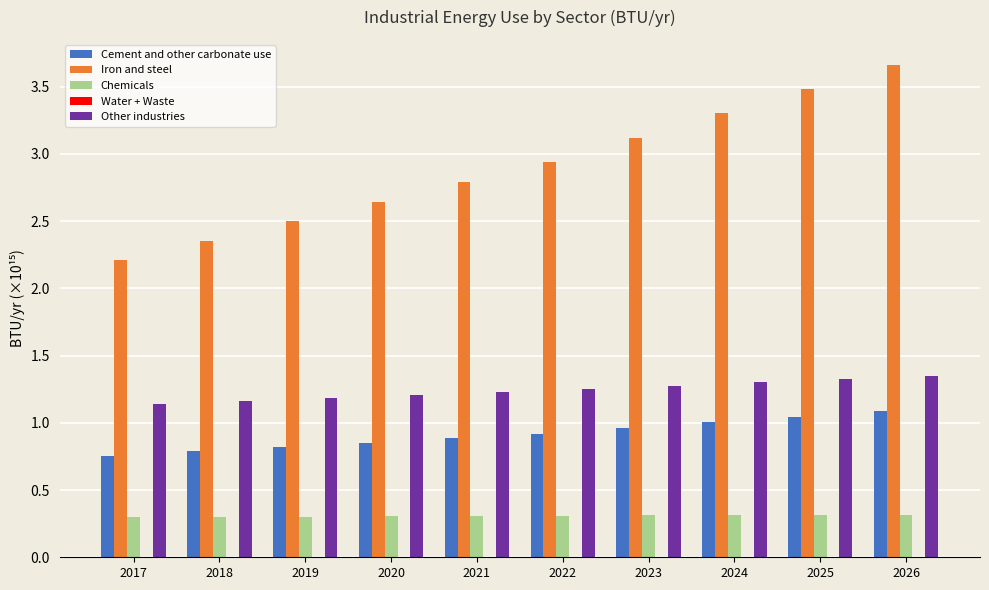

True or false: Other industries has a value of 1.2 at 2022.

True